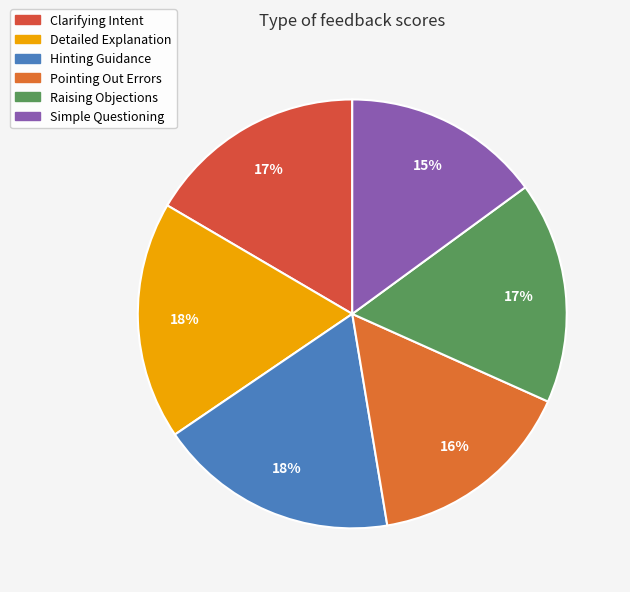

How many segments does this pie chart have?

6